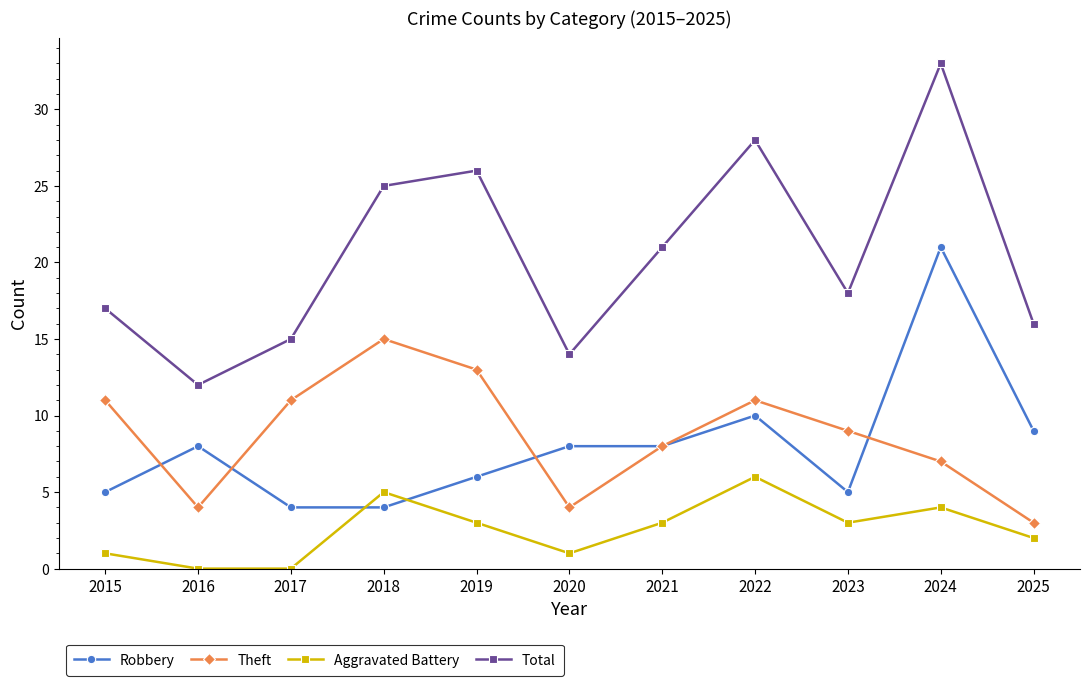

The Aggravated Battery series shows 0 at 2017. True or false?

True